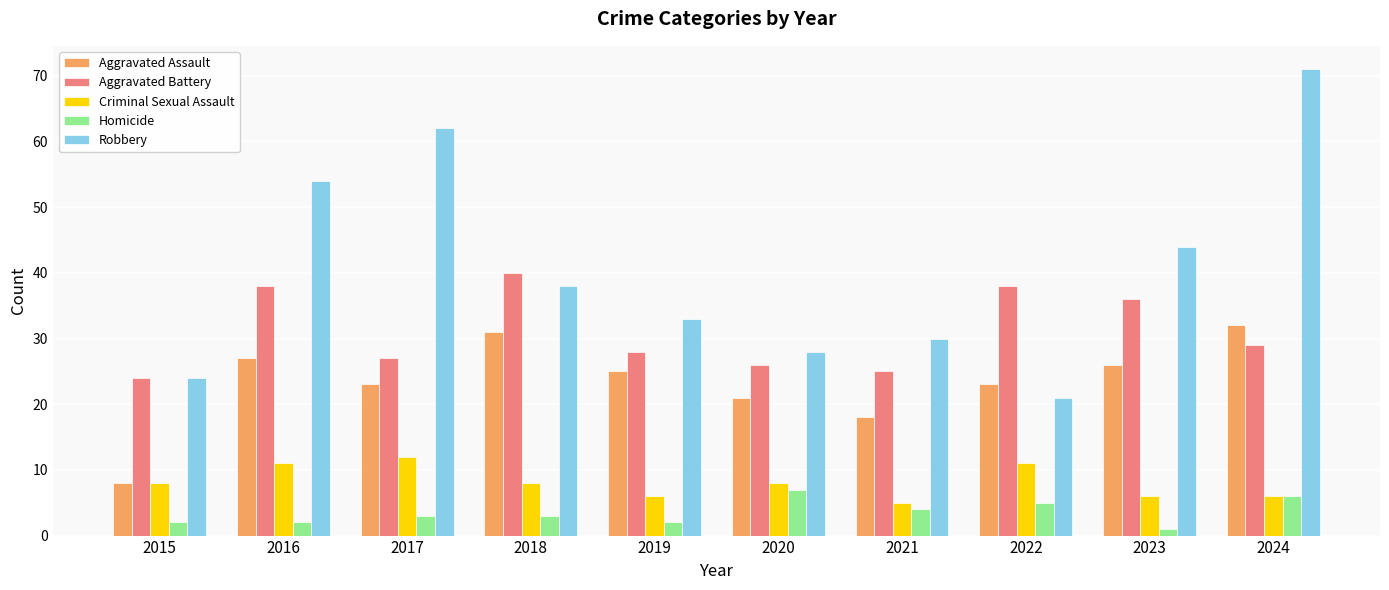

How many bars are there in each group?

5